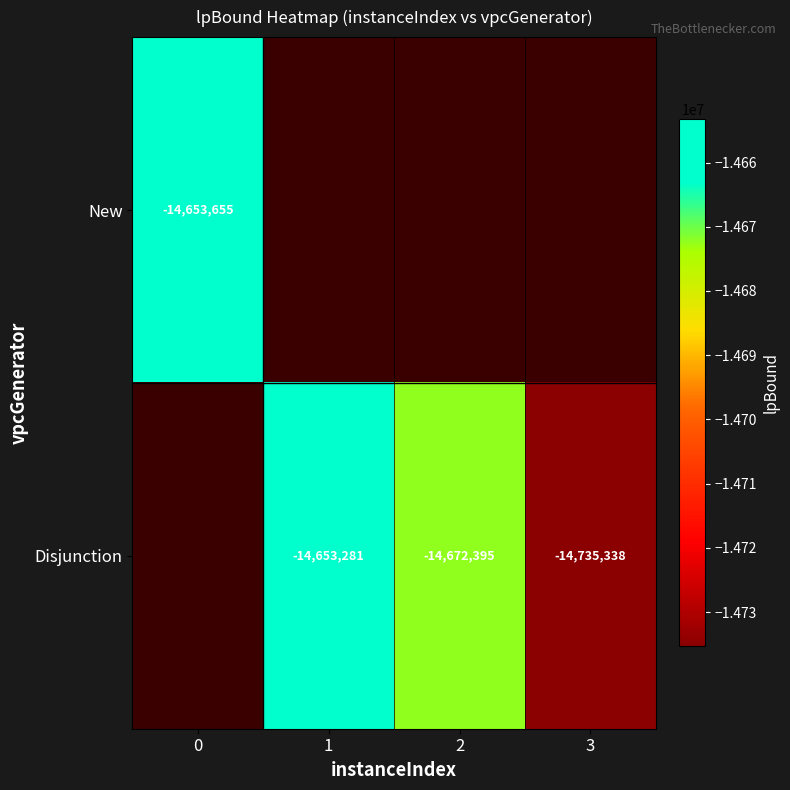

At how many categories does at least one series exceed -14667522?

2